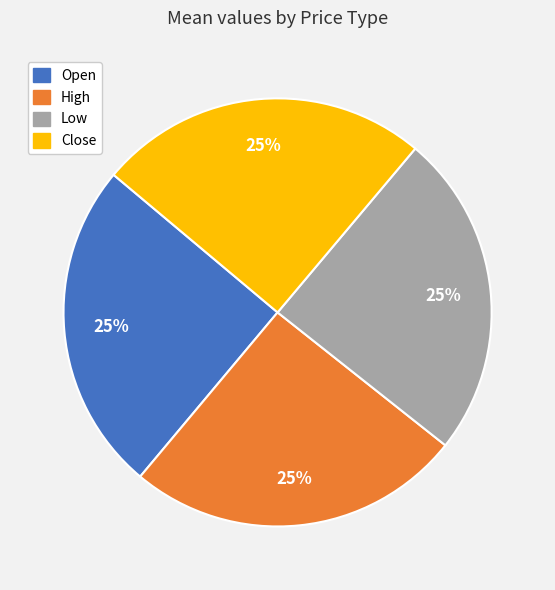

How many slices are in this pie chart?

4